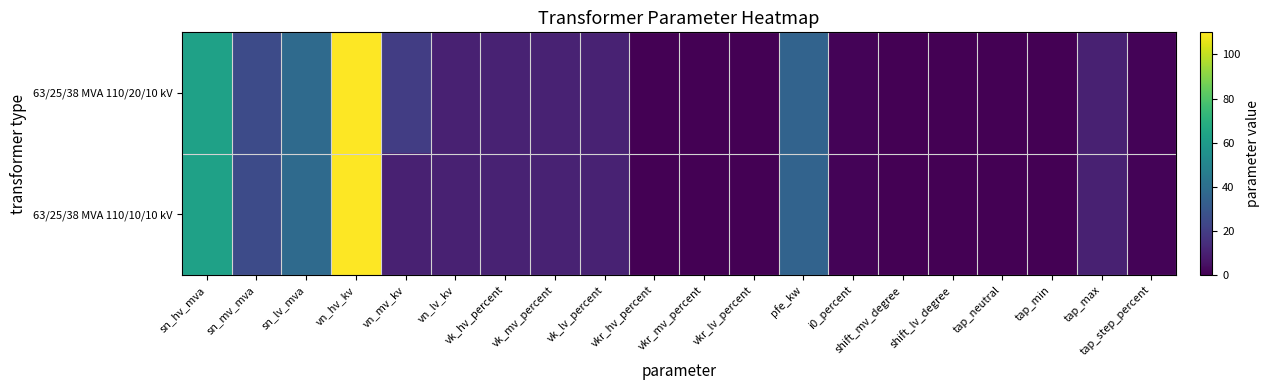

Reading left to right, transcribe all the data shown in this chart.

63/25/38 MVA 110/20/10 kV: sn_hv_mva=63.0	sn_mv_mva=25.0	sn_lv_mva=38.0	vn_hv_kv=110.0	vn_mv_kv=20.0	vn_lv_kv=10.0	vk_hv_percent=10.4	vk_mv_percent=10.4	vk_lv_percent=10.4	vkr_hv_percent=0.3	vkr_mv_percent=0.3	vkr_lv_percent=0.3	pfe_kw=35.0	i0_percent=0.9	shift_mv_degree=0.0	shift_lv_degree=0.0	tap_neutral=0.0	tap_min=0.0	tap_max=10.0	tap_step_percent=1.2
63/25/38 MVA 110/10/10 kV: sn_hv_mva=63.0	sn_mv_mva=25.0	sn_lv_mva=38.0	vn_hv_kv=110.0	vn_mv_kv=10.0	vn_lv_kv=10.0	vk_hv_percent=10.4	vk_mv_percent=10.4	vk_lv_percent=10.4	vkr_hv_percent=0.3	vkr_mv_percent=0.3	vkr_lv_percent=0.3	pfe_kw=35.0	i0_percent=0.9	shift_mv_degree=0.0	shift_lv_degree=0.0	tap_neutral=0.0	tap_min=0.0	tap_max=10.0	tap_step_percent=1.2